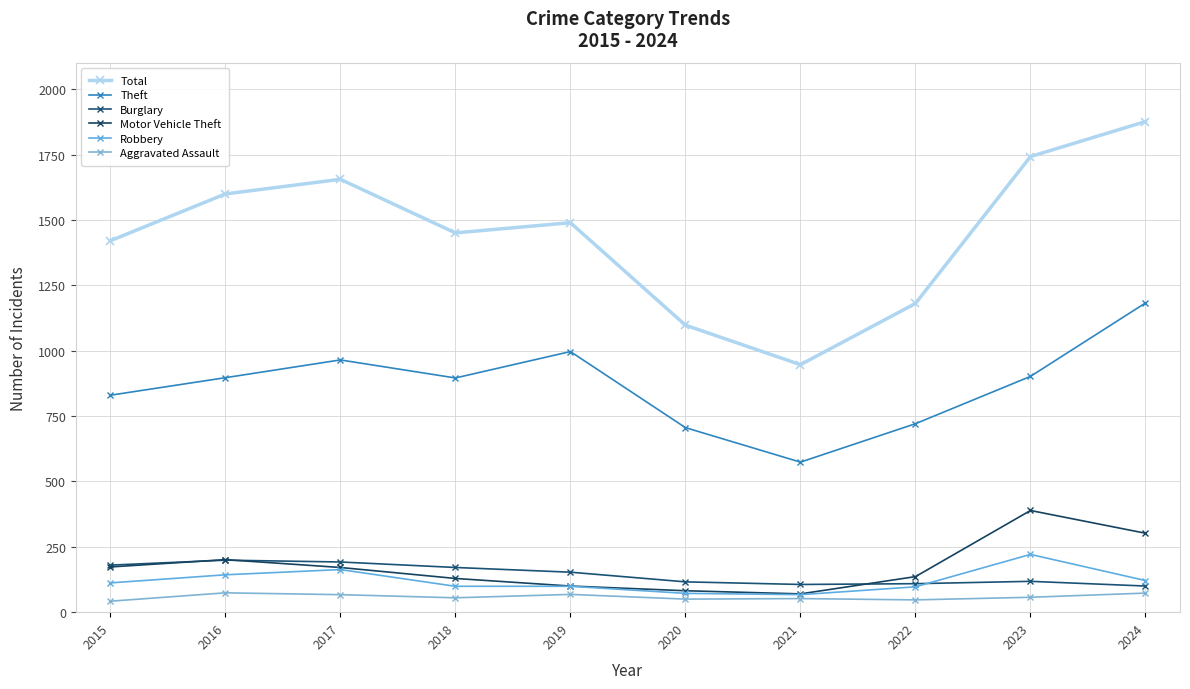

Is this an area chart (filled region under the line)?

No